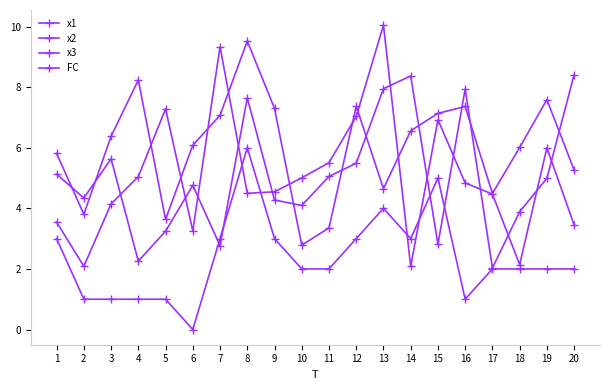

How many times do x3 and x2 cross each other?

12